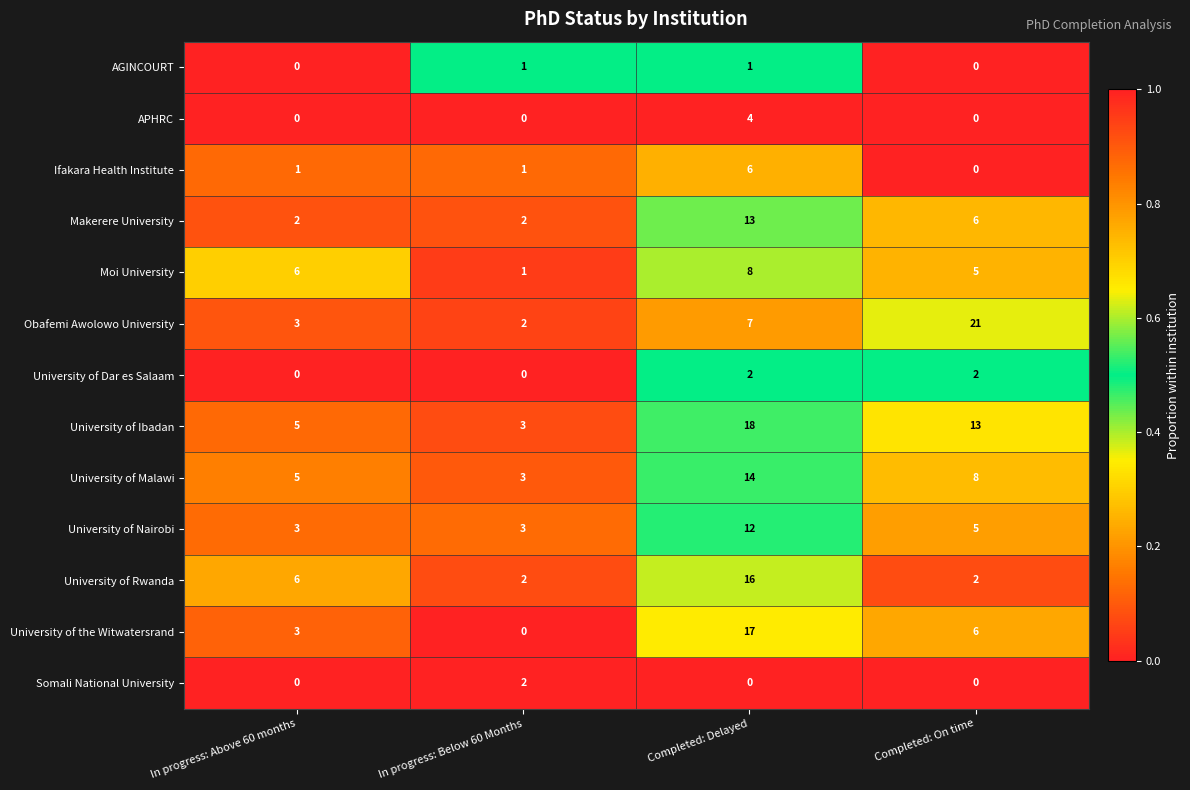

The University of Malawi series shows 14 at Completed: Delayed. True or false?

True